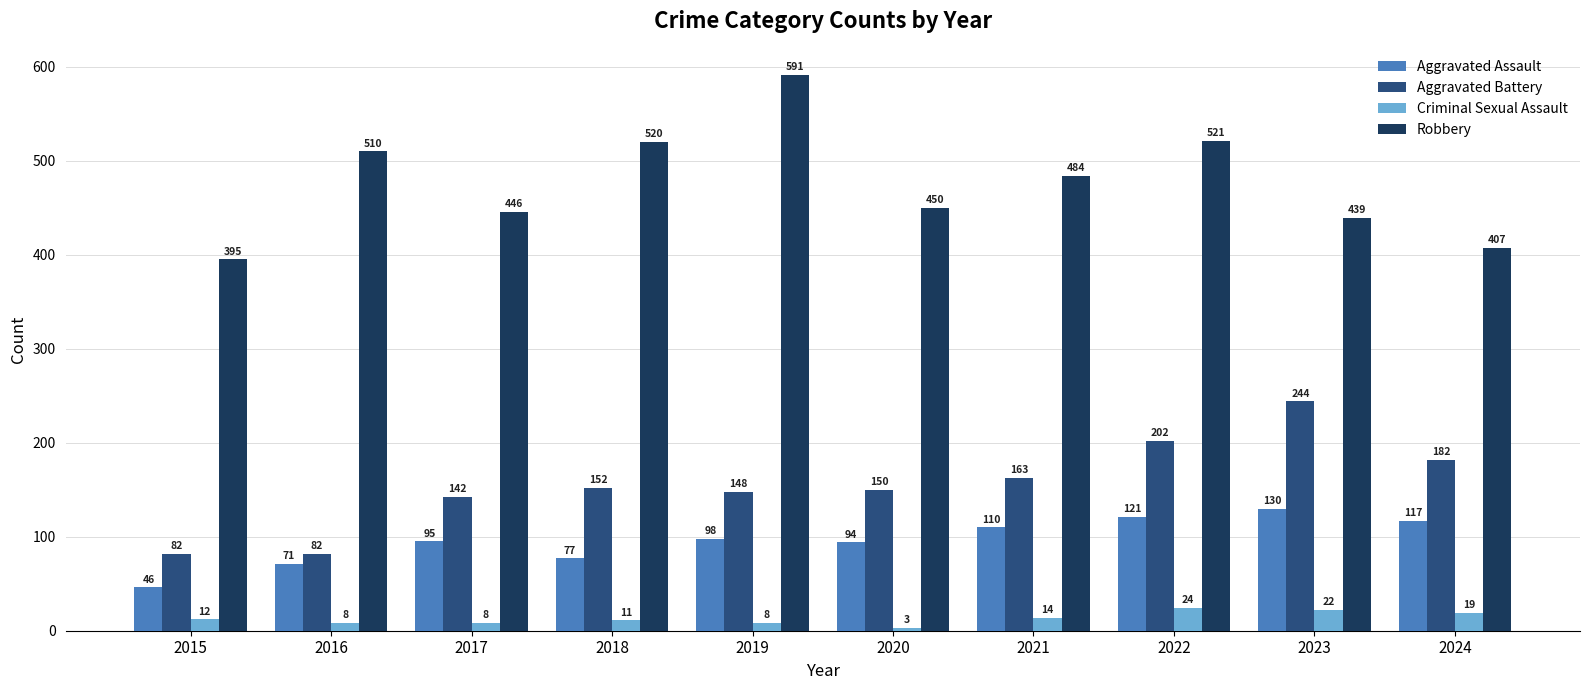

At how many categories does at least one series exceed 195?

10